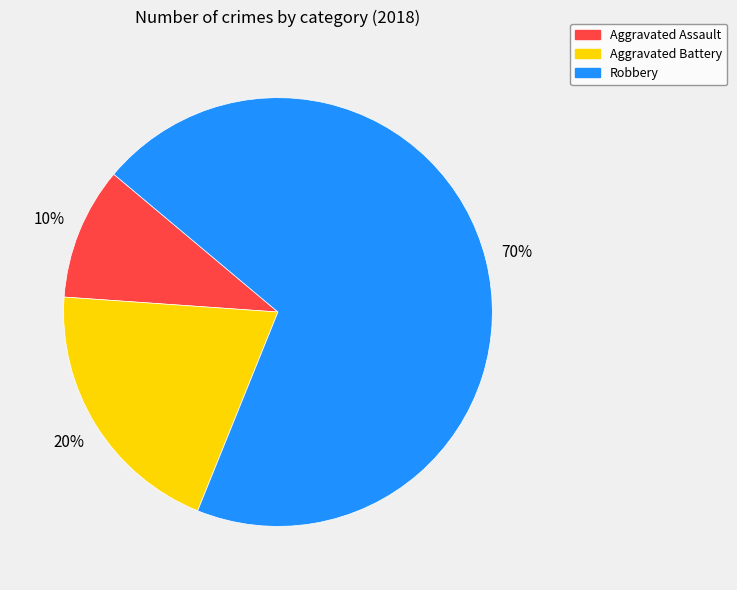

Rank the categories by value from highest to lowest.

Robbery, Aggravated Battery, Aggravated Assault